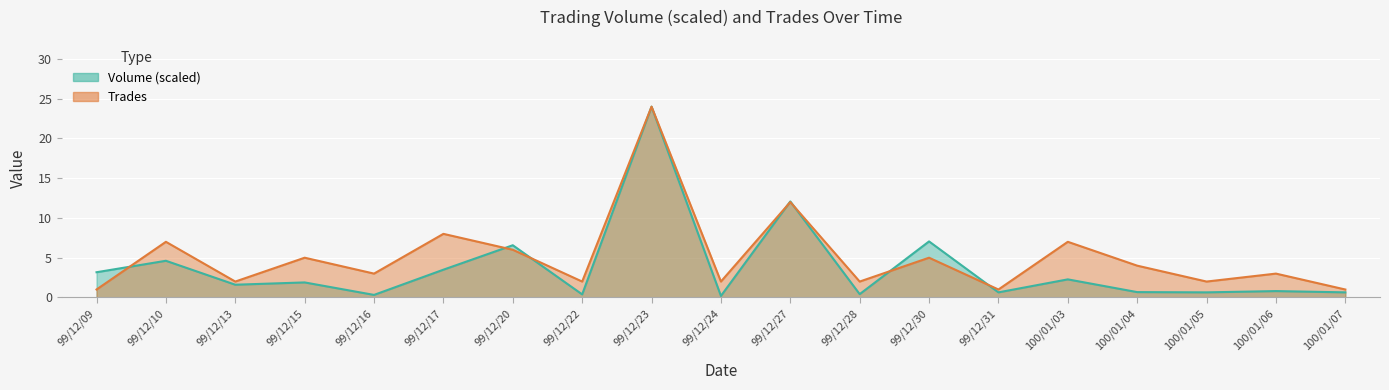

Between 99/12/28 and 100/01/05, which series saw the biggest shift?

Volume